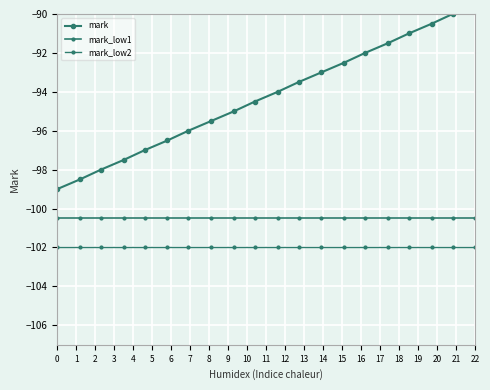

True or false: mark and mark_low1 intersect in this chart.

False